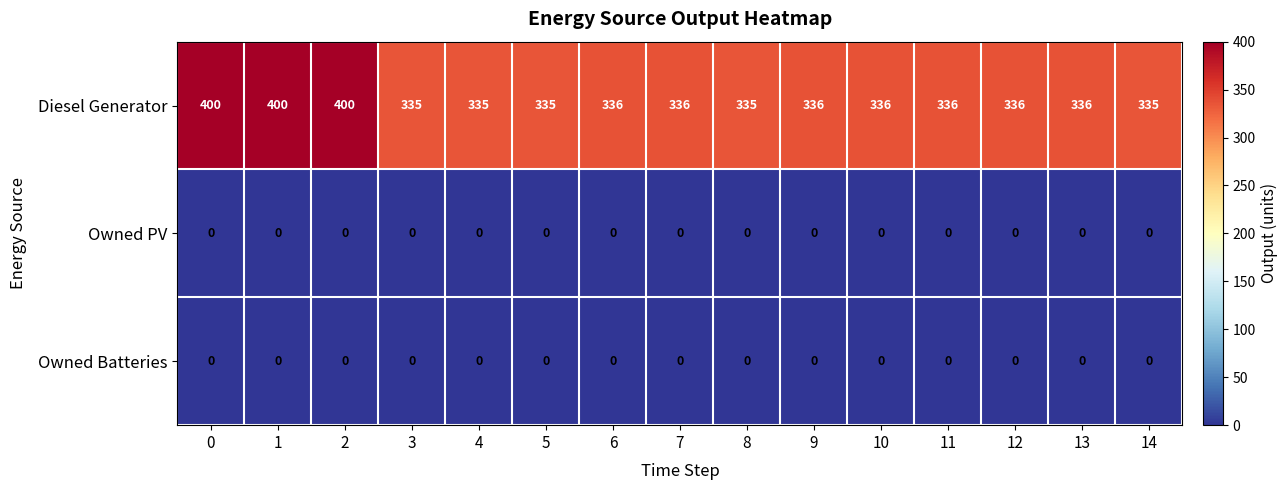

What is the sum of the Diesel Generator values at 1 and 14?

735